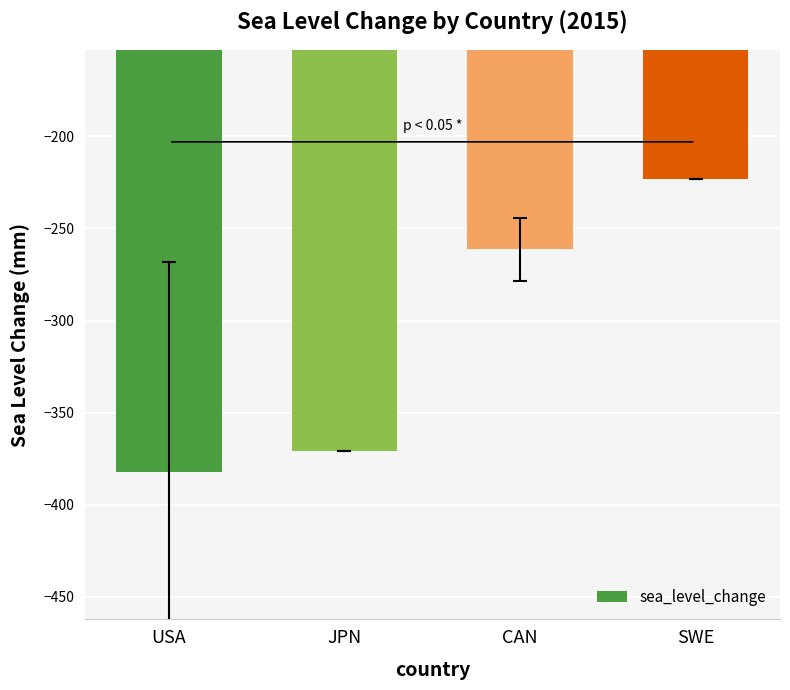

What is the sum of all values?

-1237.5